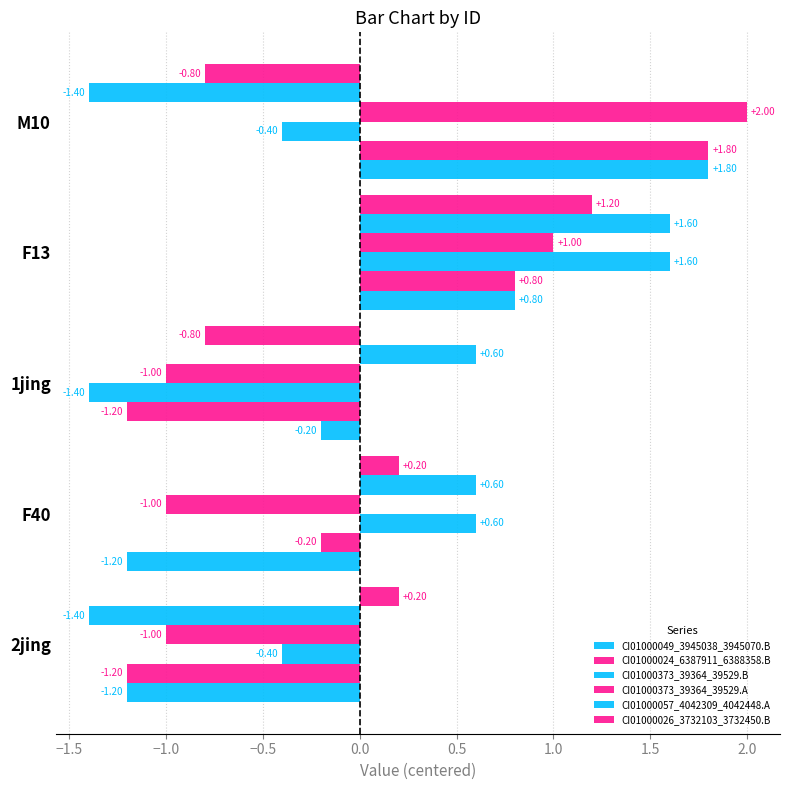

How many data points does each series have?

5